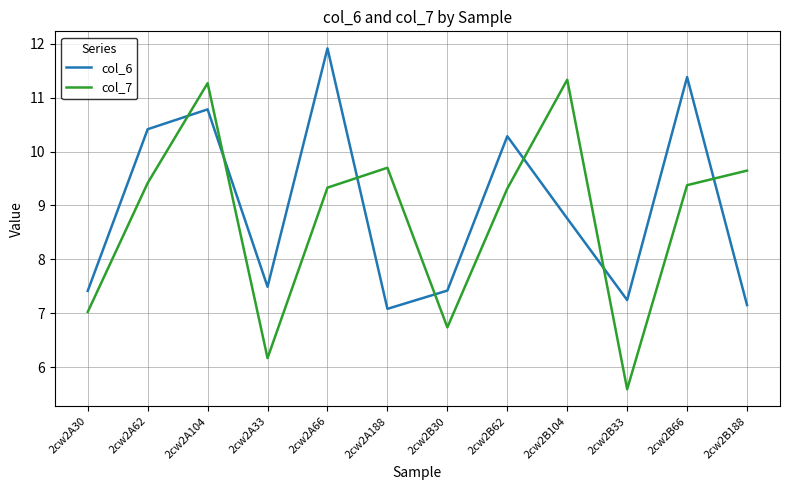

At which label does col_7 first exceed 9?

2cw2A62